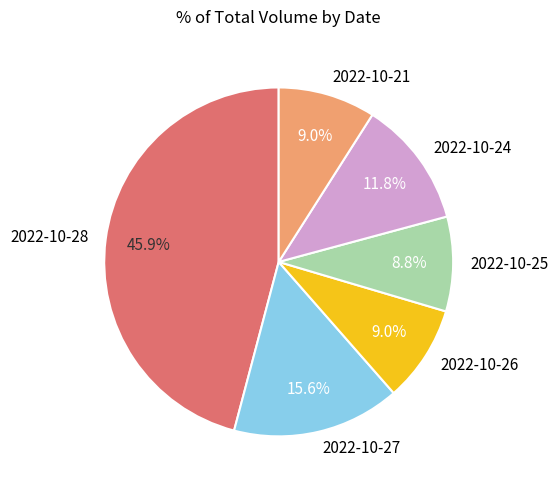

To the nearest percent, what percentage of the pie is 2022-10-28?

46%